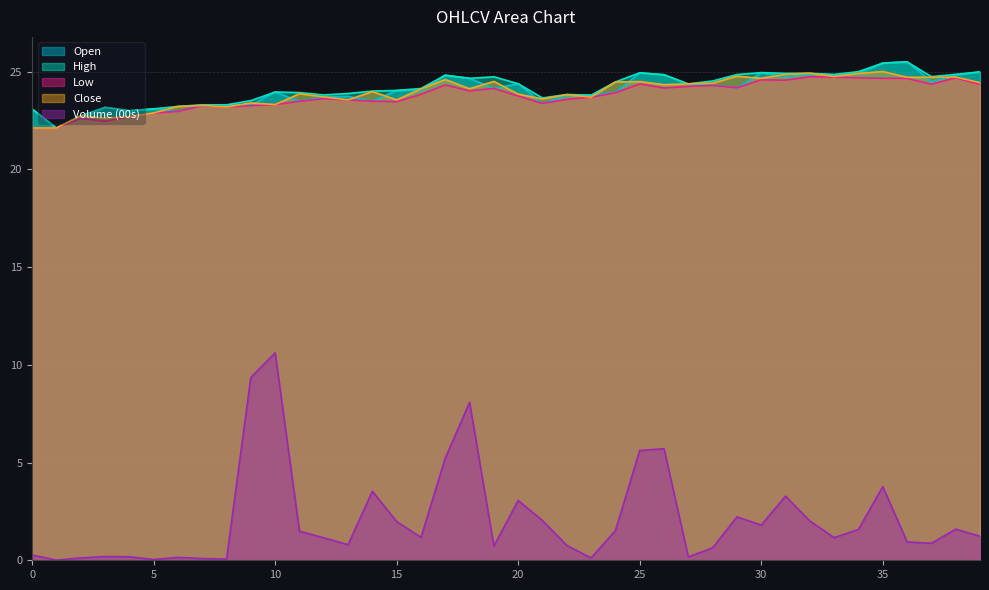

Where is the first local minimum for c?

3